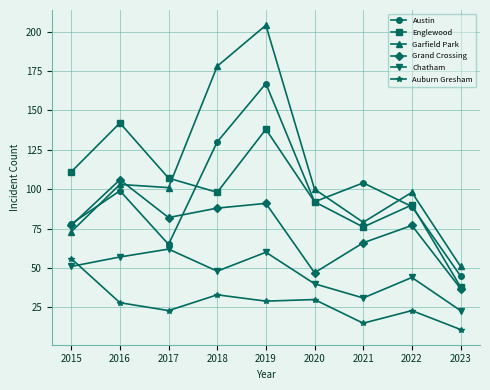

What is the spread (max minus min) of values at 2017?

84